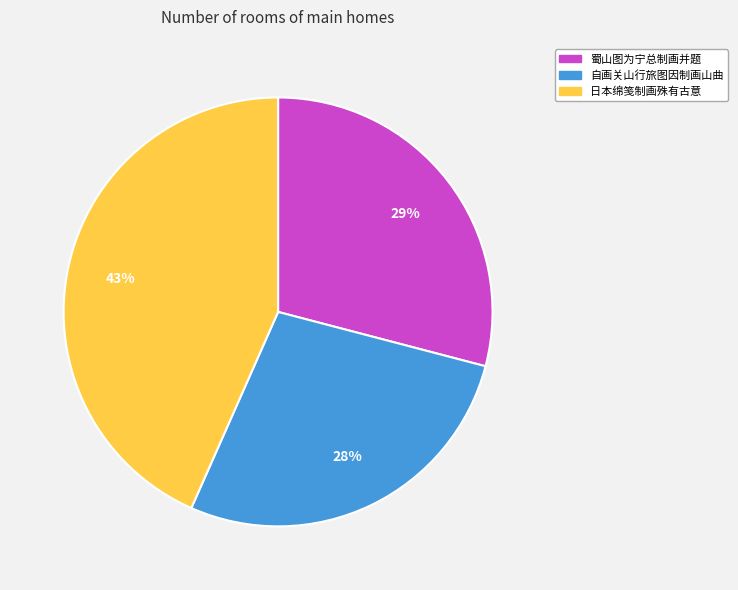

What is the largest slice in the pie chart?

日本绵笺制画殊有古意